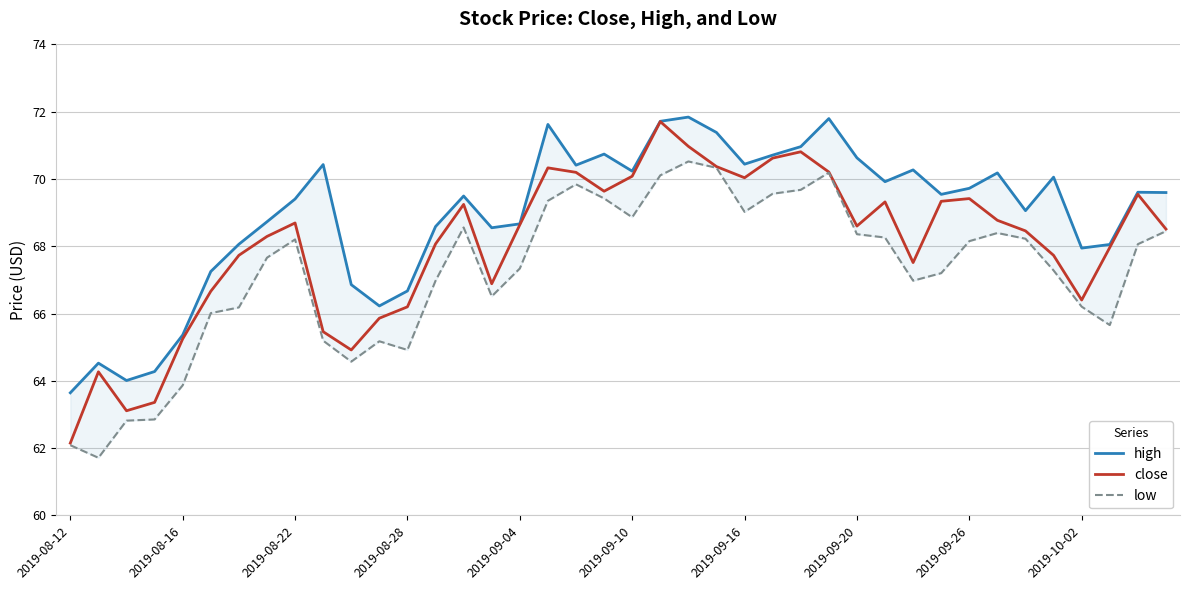

Which series has the largest range (max minus min)?

close